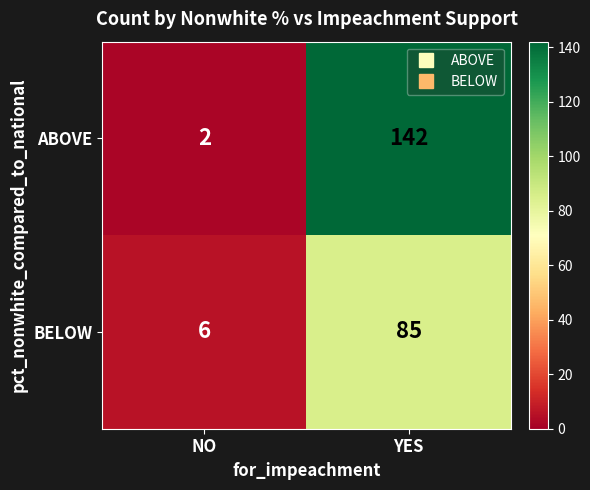

True or false: ABOVE has a value of 2 at NO.

True